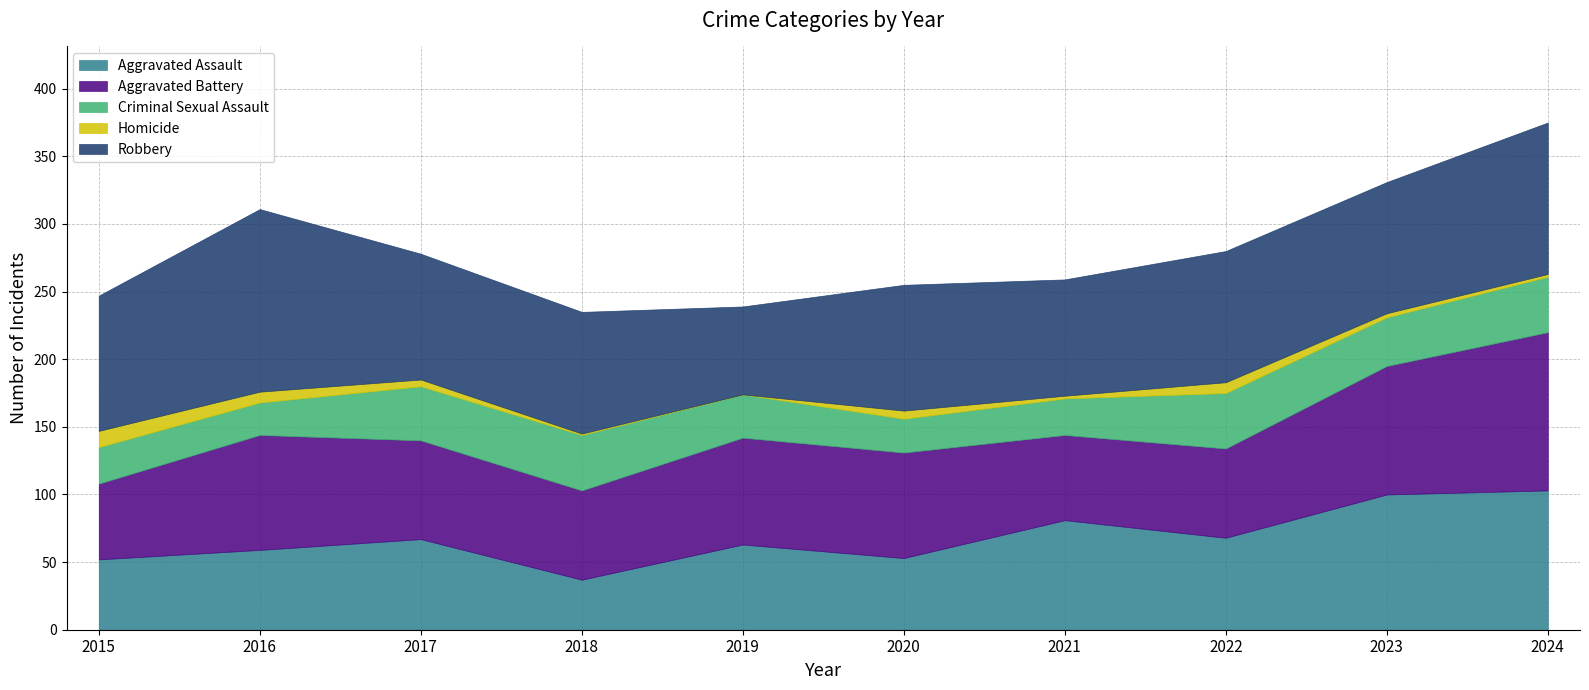

After their last crossing, which series has the higher values: Aggravated Assault or Criminal Sexual Assault?

Aggravated Assault